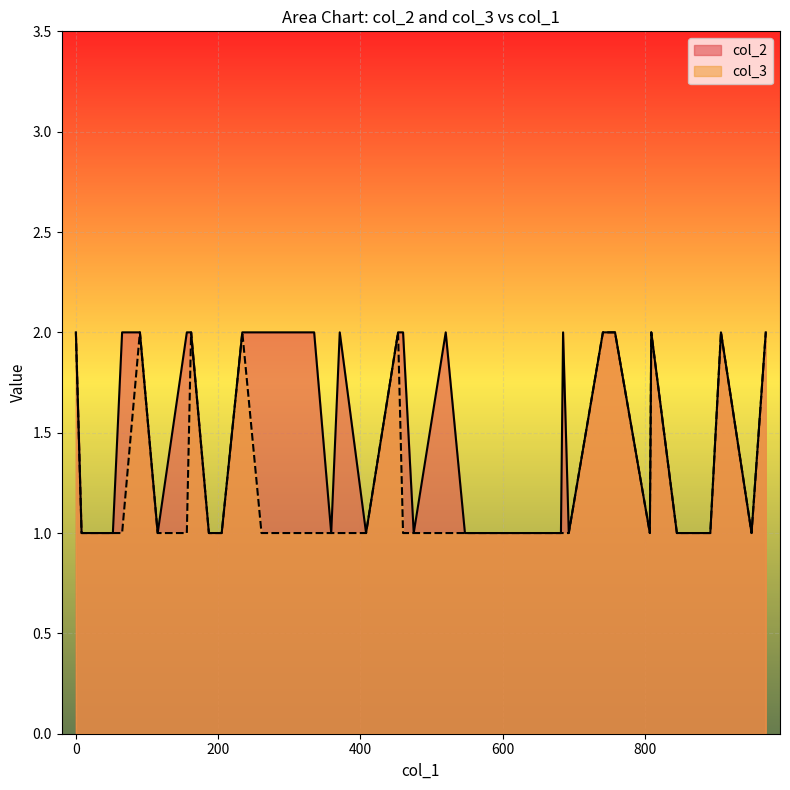

How many lines are shown in the chart?

2